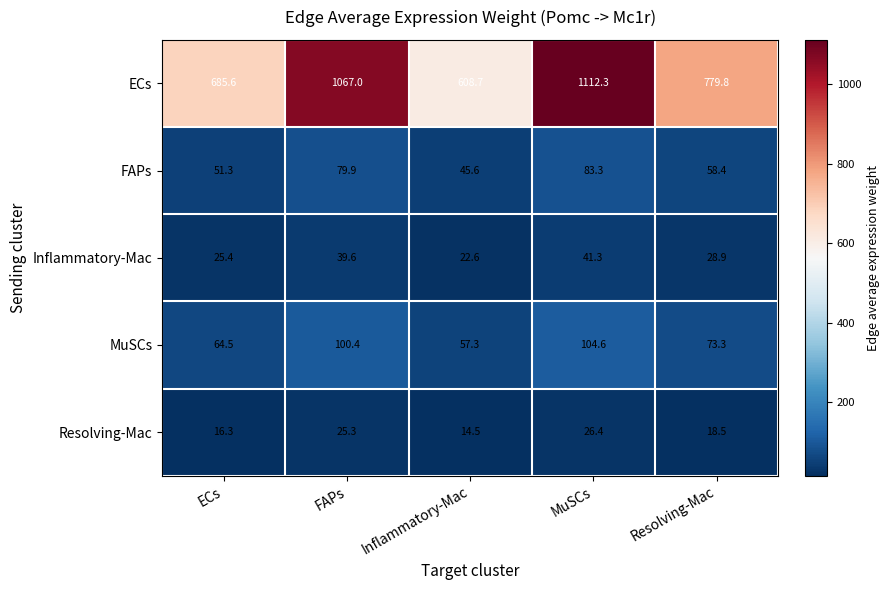

What is the difference between the FAPs values at MuSCs and Inflammatory-Mac?

37.7